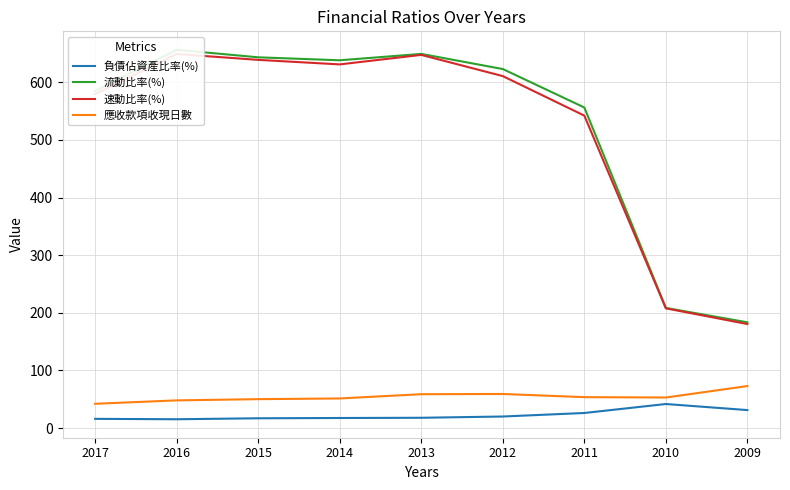

Does the chart have visible grid lines?

Yes